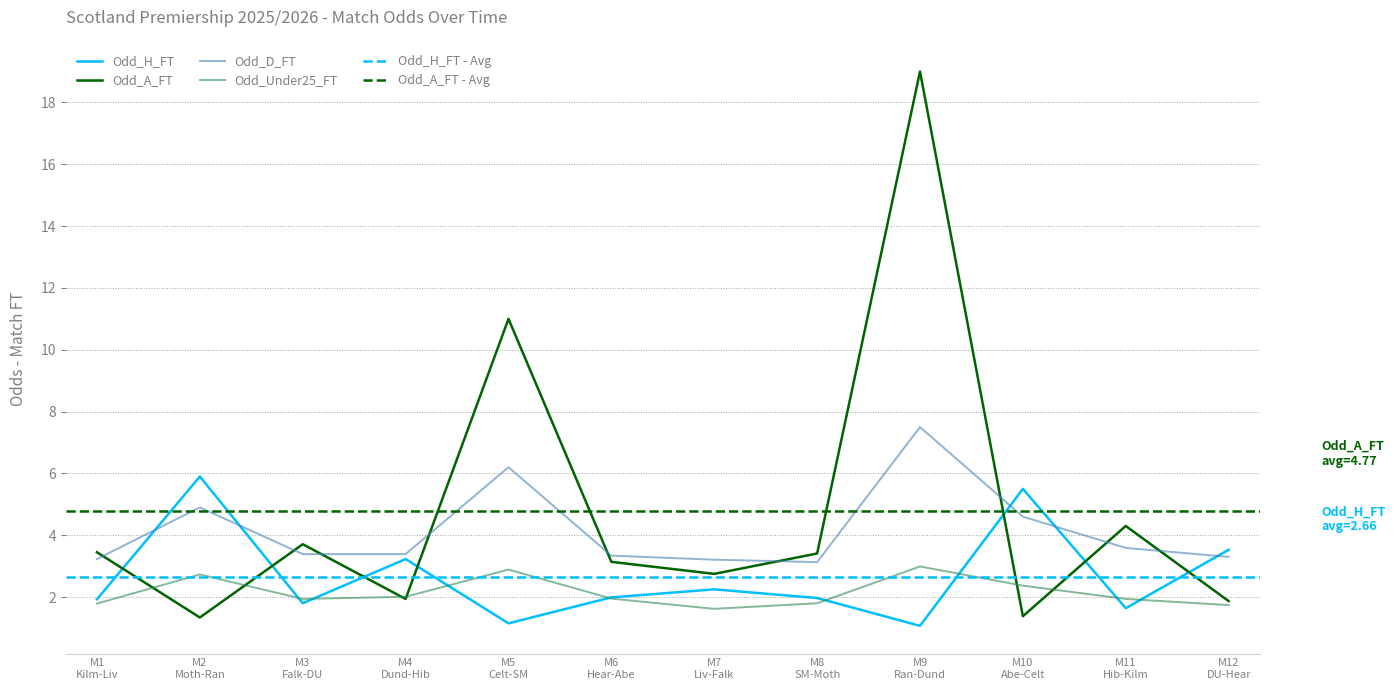

What is the maximum value for Odd_H_FT?

5.9